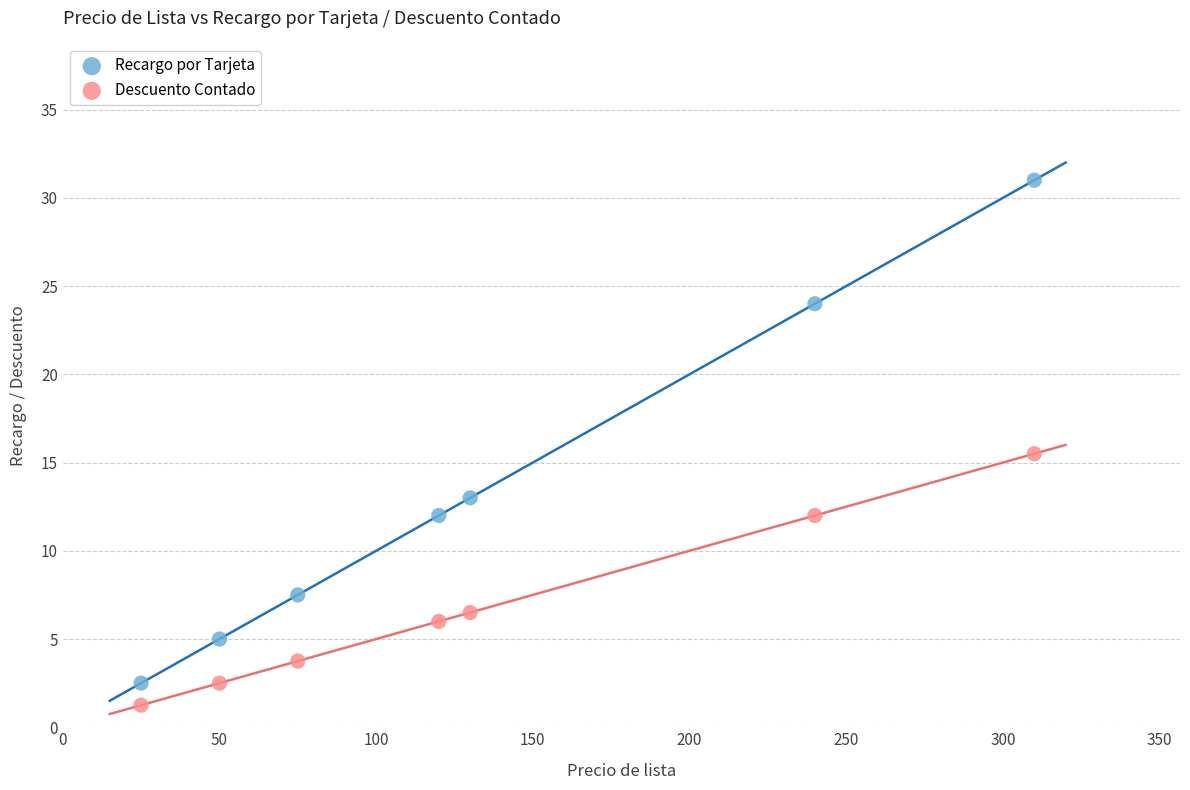

Which series reaches the maximum Y coordinate?

Recargo por Tarjeta